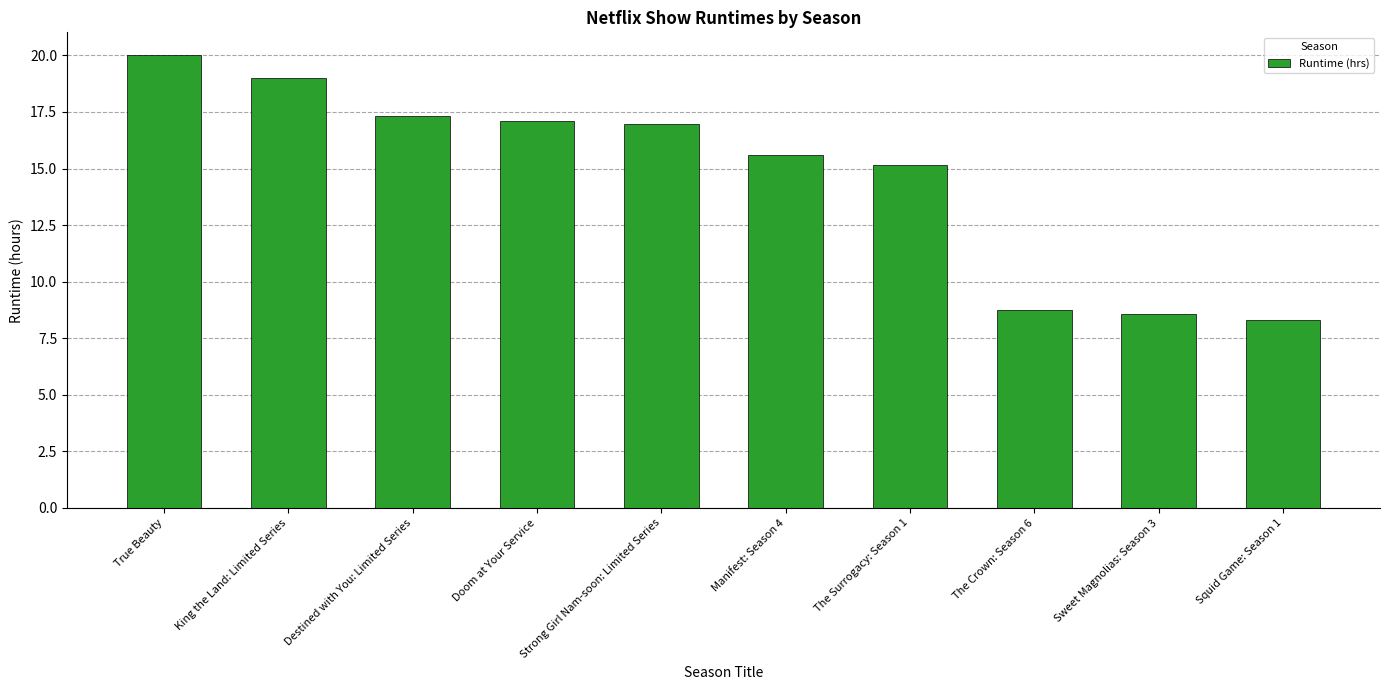

The chart shows a value of 29.0 at True Beauty. True or false?

False